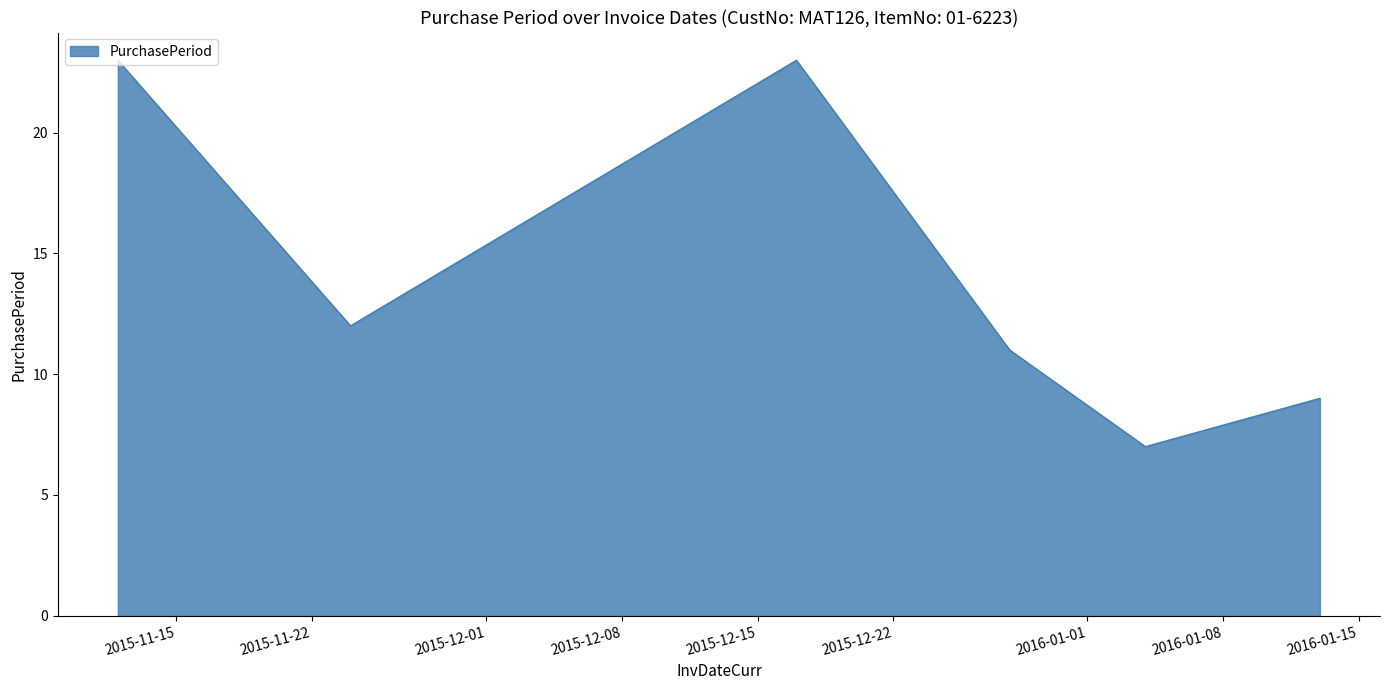

What is the maximum value shown in the chart?

23